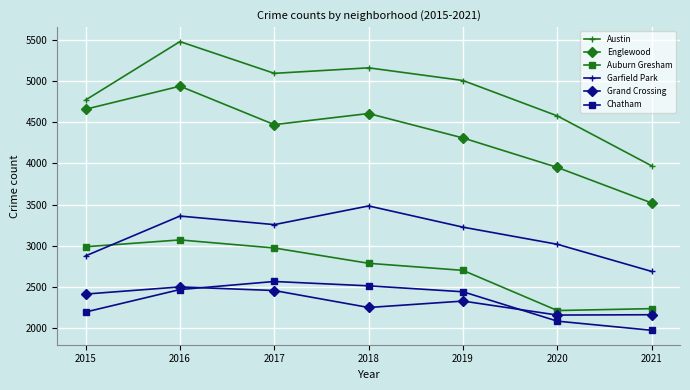

What is the difference between the second highest and second lowest values in the Garfield Park series?

484